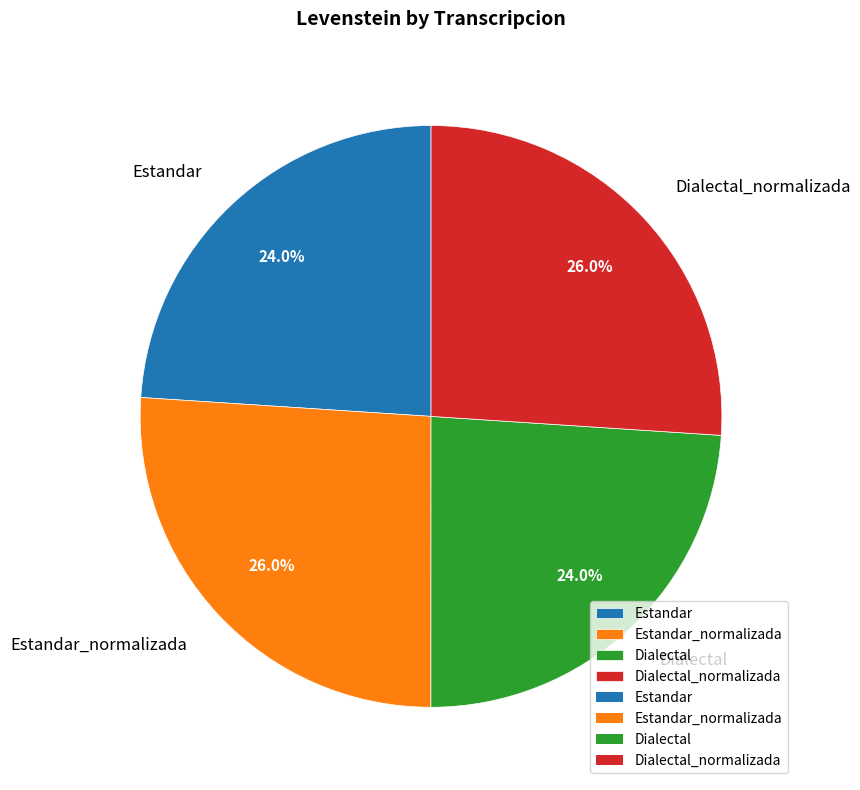

How many segments does this pie chart have?

4